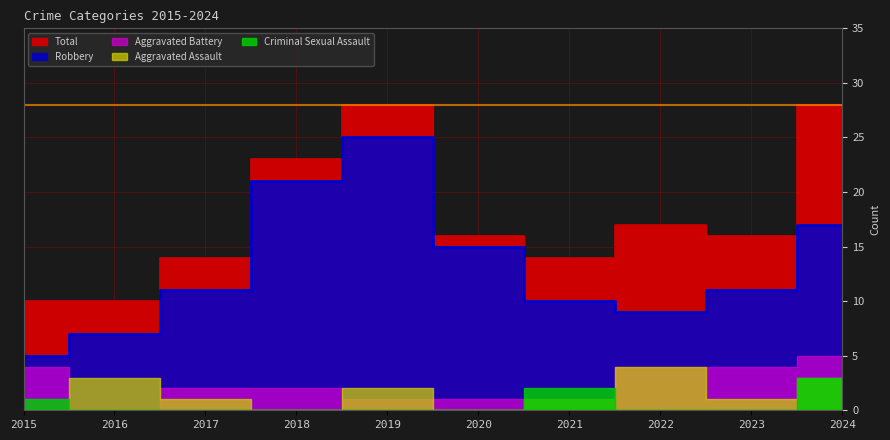

What is the difference between the second highest and second lowest values in the Robbery series?

14